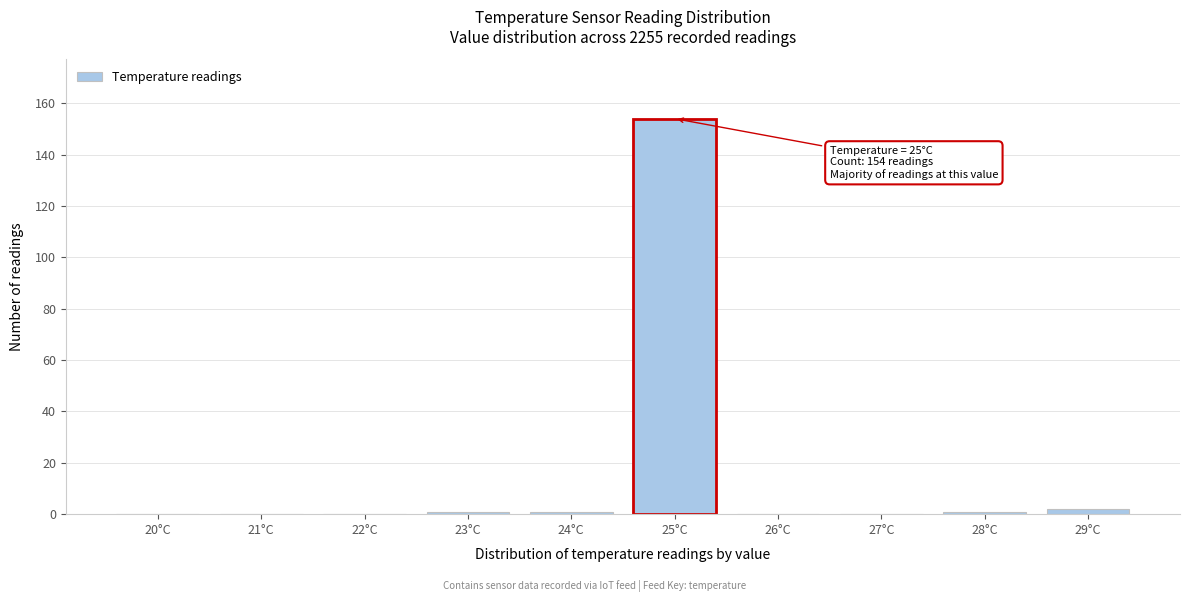

Reading right to left, extract all data points from this chart.

29°C=2	28°C=1	27°C=0	26°C=0	25°C=154	24°C=1	23°C=1	22°C=0	21°C=0	20°C=0